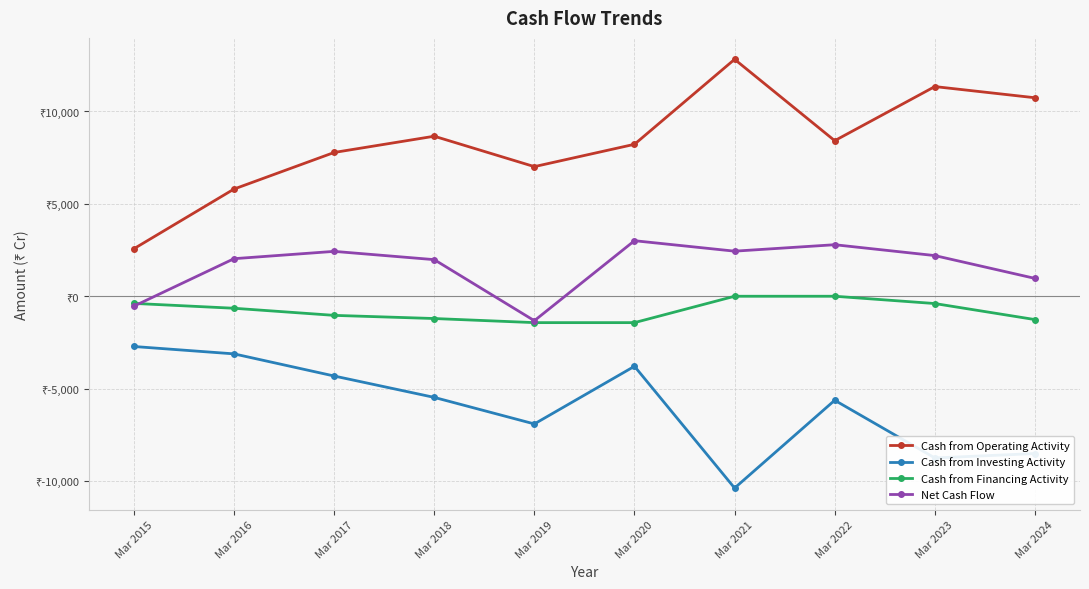

Is it true that Cash from Operating Activity equals 5802 at Mar 2016?

True